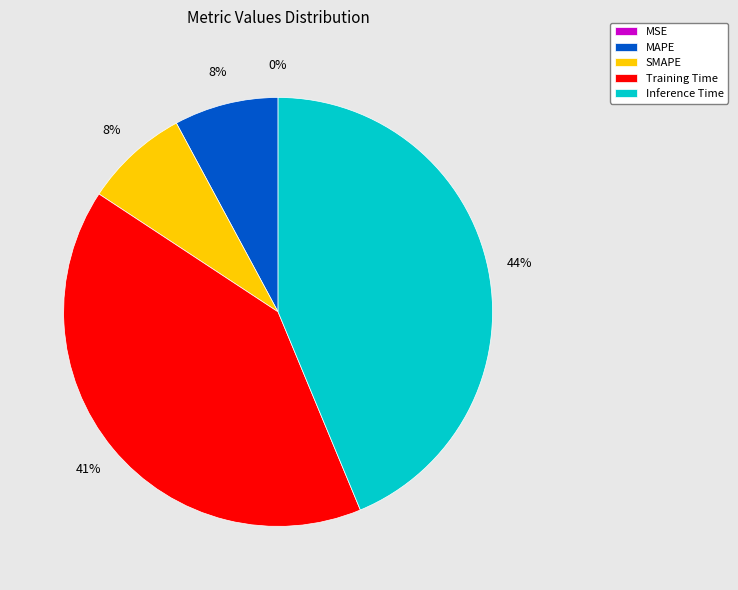

Between MAPE and Inference Time, which is larger?

Inference Time